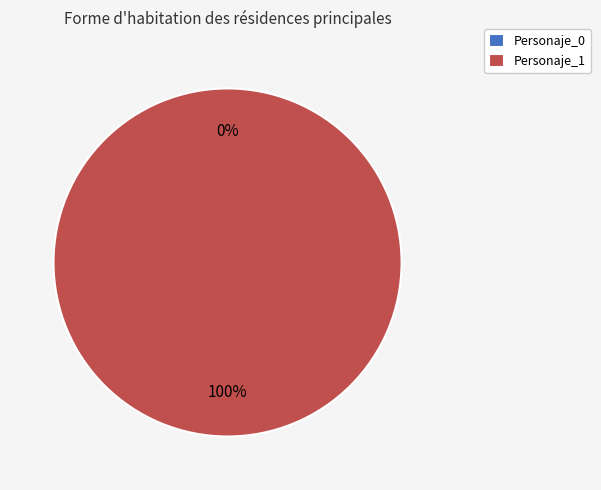

Rank the categories by value from lowest to highest.

Personaje_0, Personaje_1